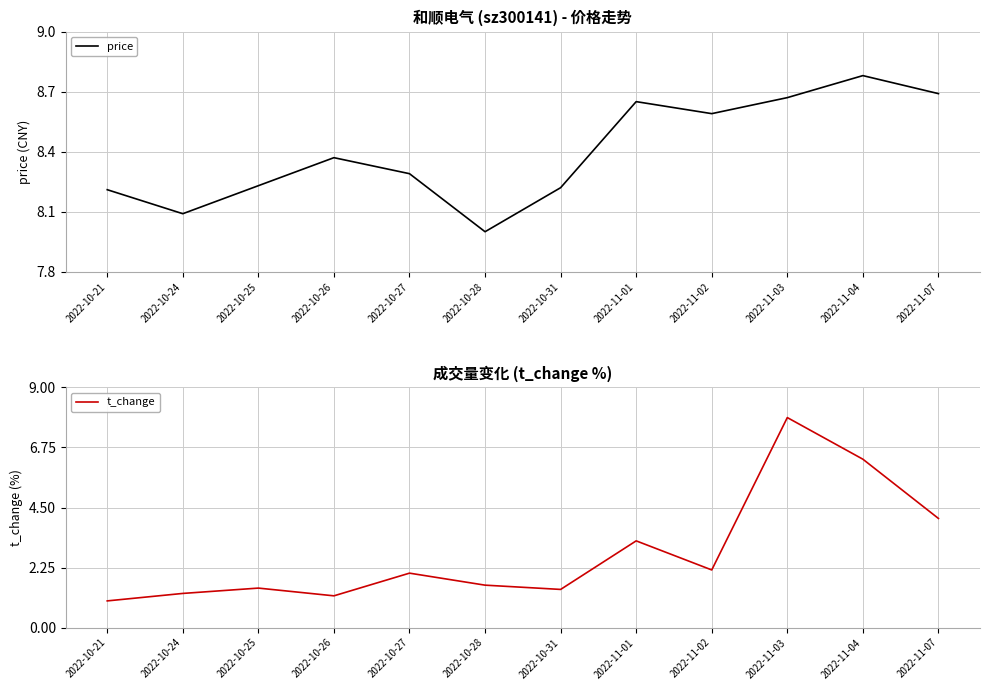

Rank the series by their maximum value, from lowest to highest.

t_change, price